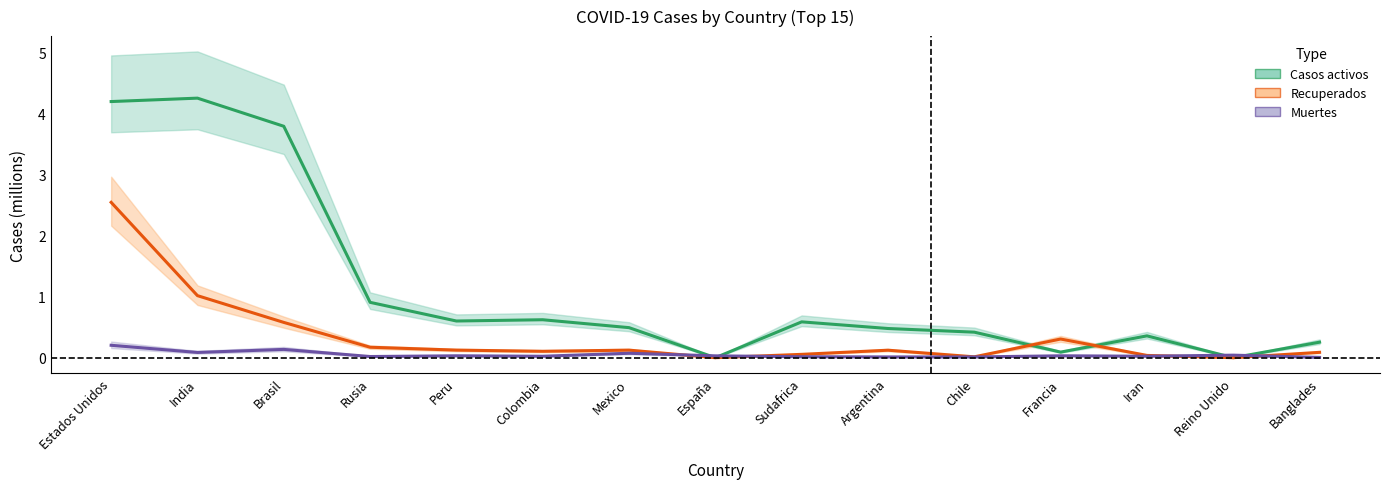

Reading left to right, extract all data points from this chart.

Casos activos: 4.2	4.2	3.8	0.9	0.6	0.6	0.5	0.0	0.6	0.5	0.4	0.1	0.4	0.0	0.3
Recuperados: 2.5	1.0	0.6	0.2	0.1	0.1	0.1	0.0	0.1	0.1	0.0	0.3	0.0	0.0	0.1
Muertes: 0.2	0.1	0.1	0.0	0.0	0.0	0.1	0.0	0.0	0.0	0.0	0.0	0.0	0.0	0.0